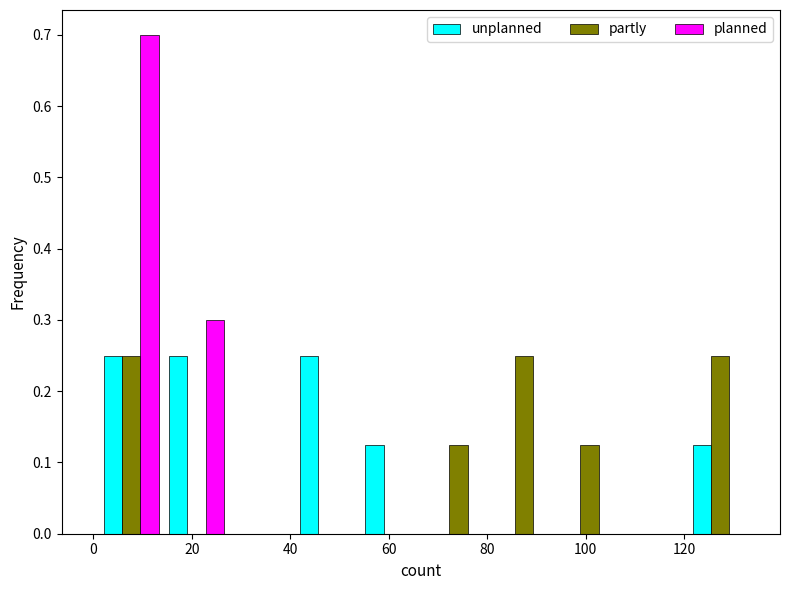

What is the height of the partly bar covering 2 to 14 on the x-axis? Neither the bar edges nor the heights are printed on the chart, so give them approximately, as read against the axes.

0.25